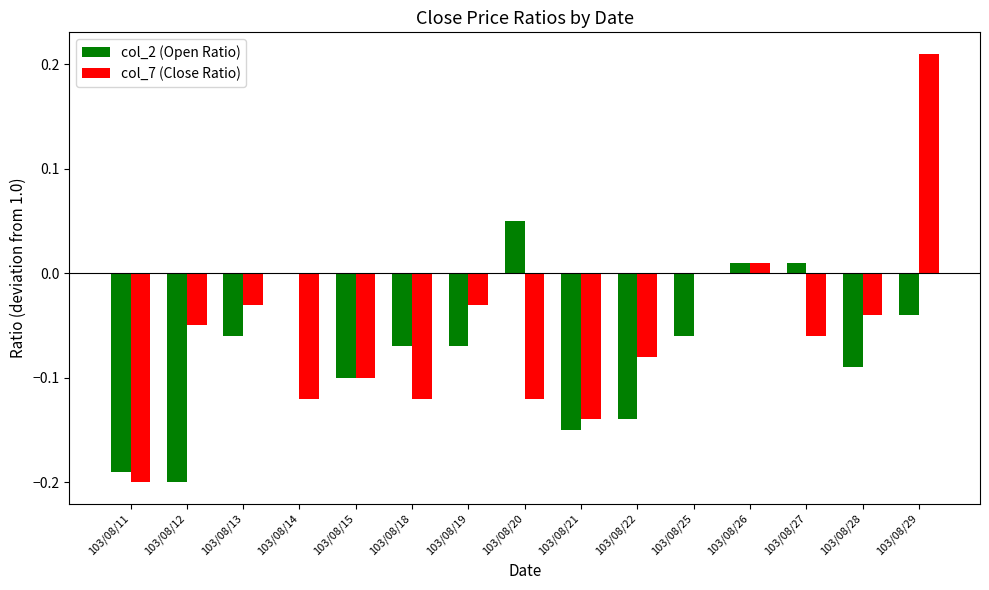

At which label does col_7 (Close Ratio) reach its peak?

103/08/29